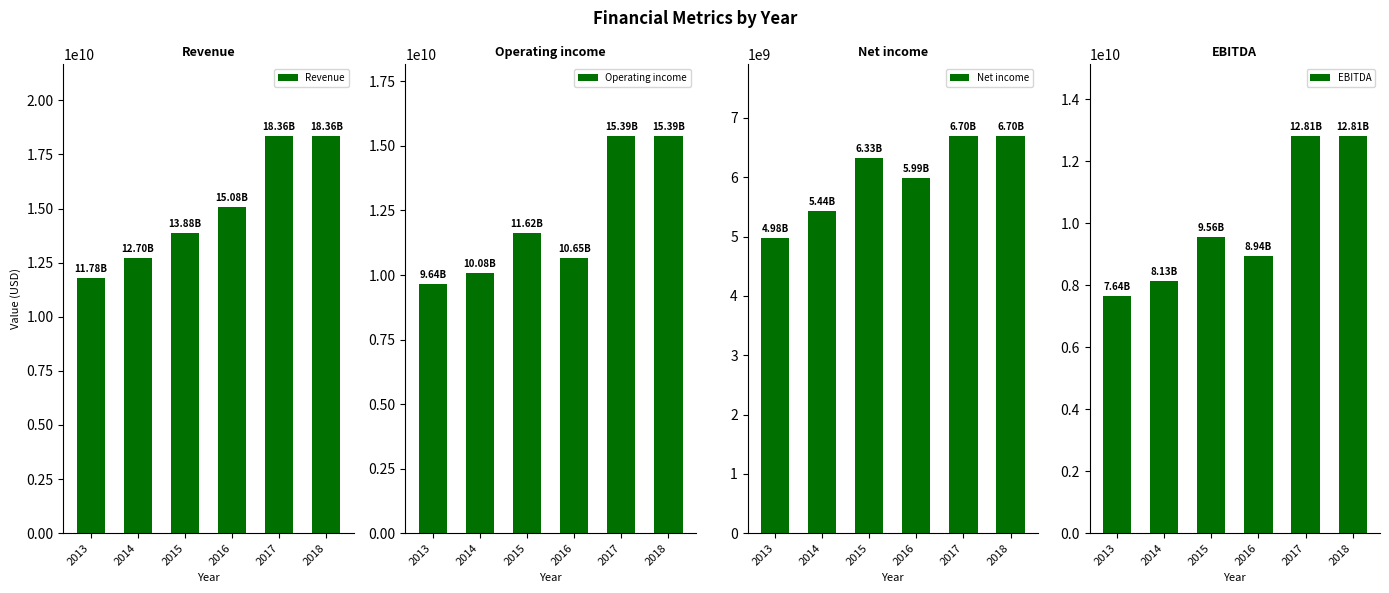

What is the sum of the Net income values at 2013 and 2015?

11308000000